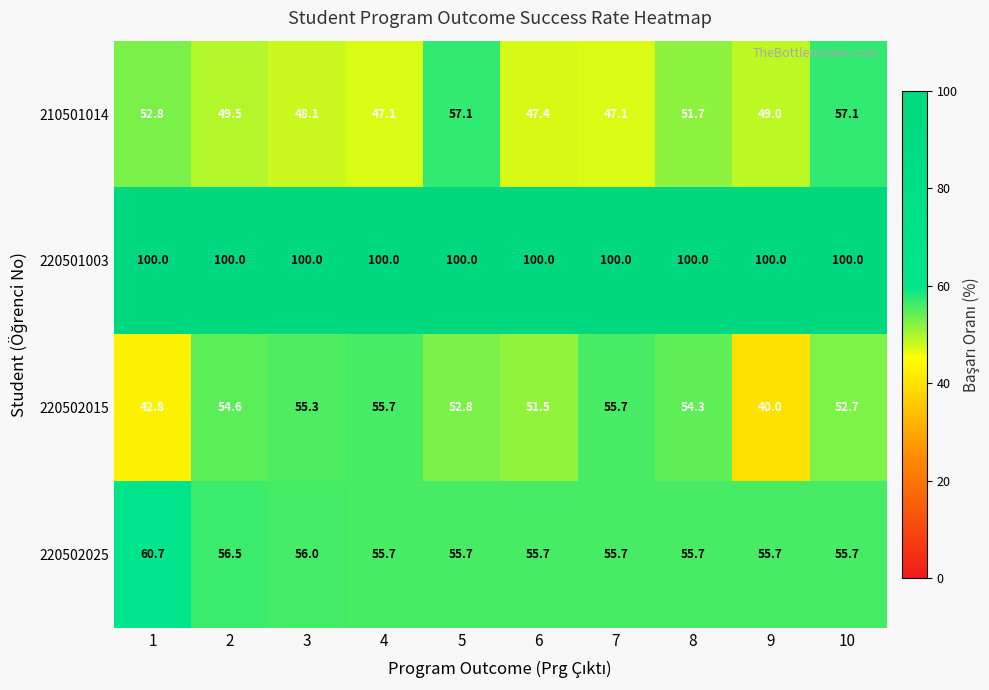

What is the spread (max minus min) of values at 6?

52.6